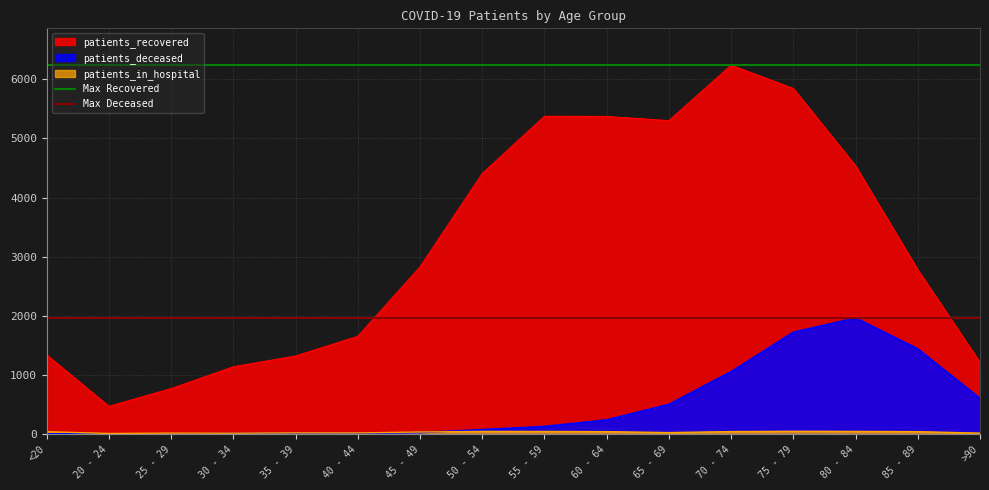

What position from the left is <20?

1